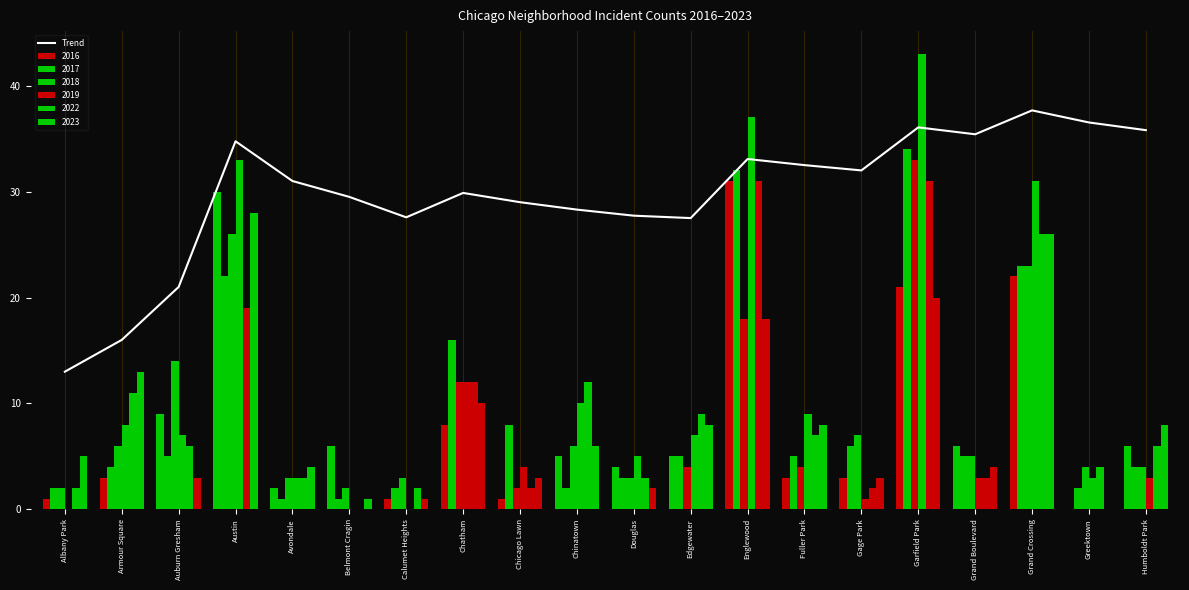

What is the ratio of the value at Auburn Gresham to the value at Chicago Lawn?

0.7